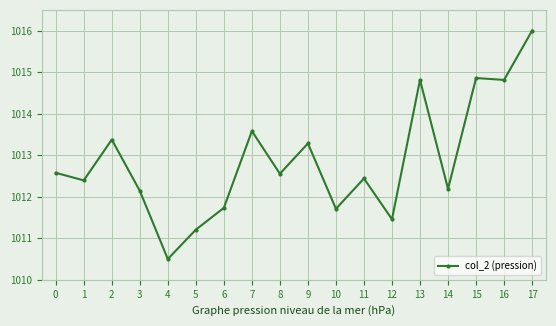

What is the average value?

1012.9